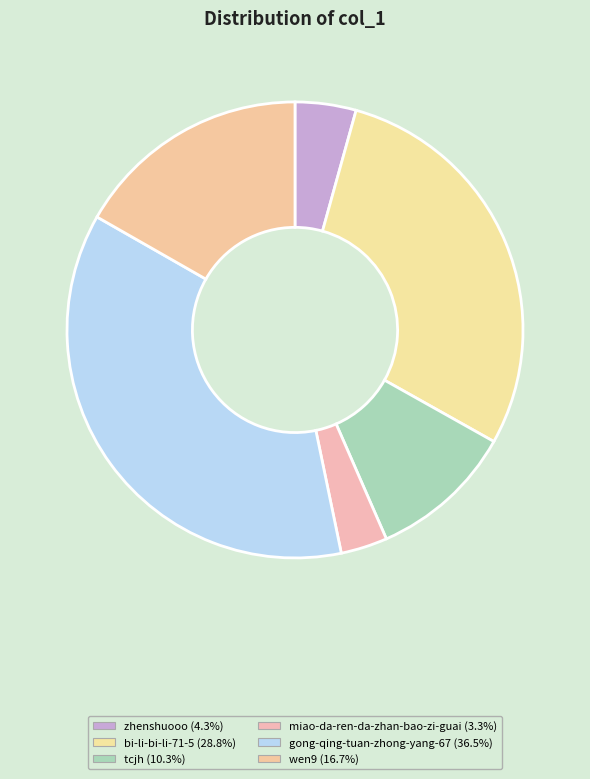

Combined, what portion of the pie is gong-qing-tuan-zhong-yang-67 and tcjh?

46.8%